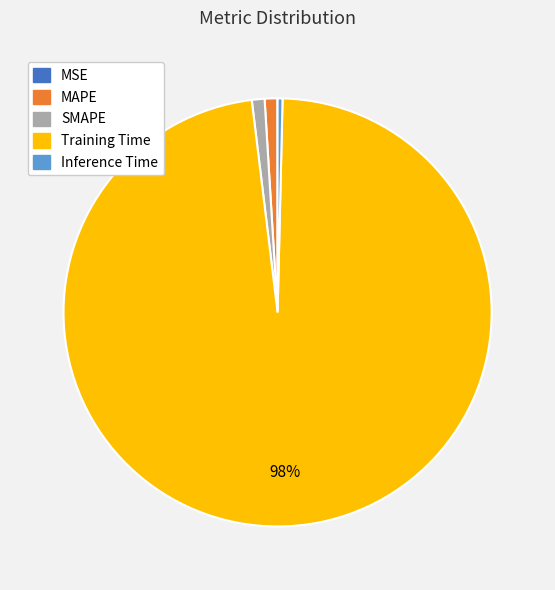

Which has a higher value, Training Time or Inference Time?

Training Time